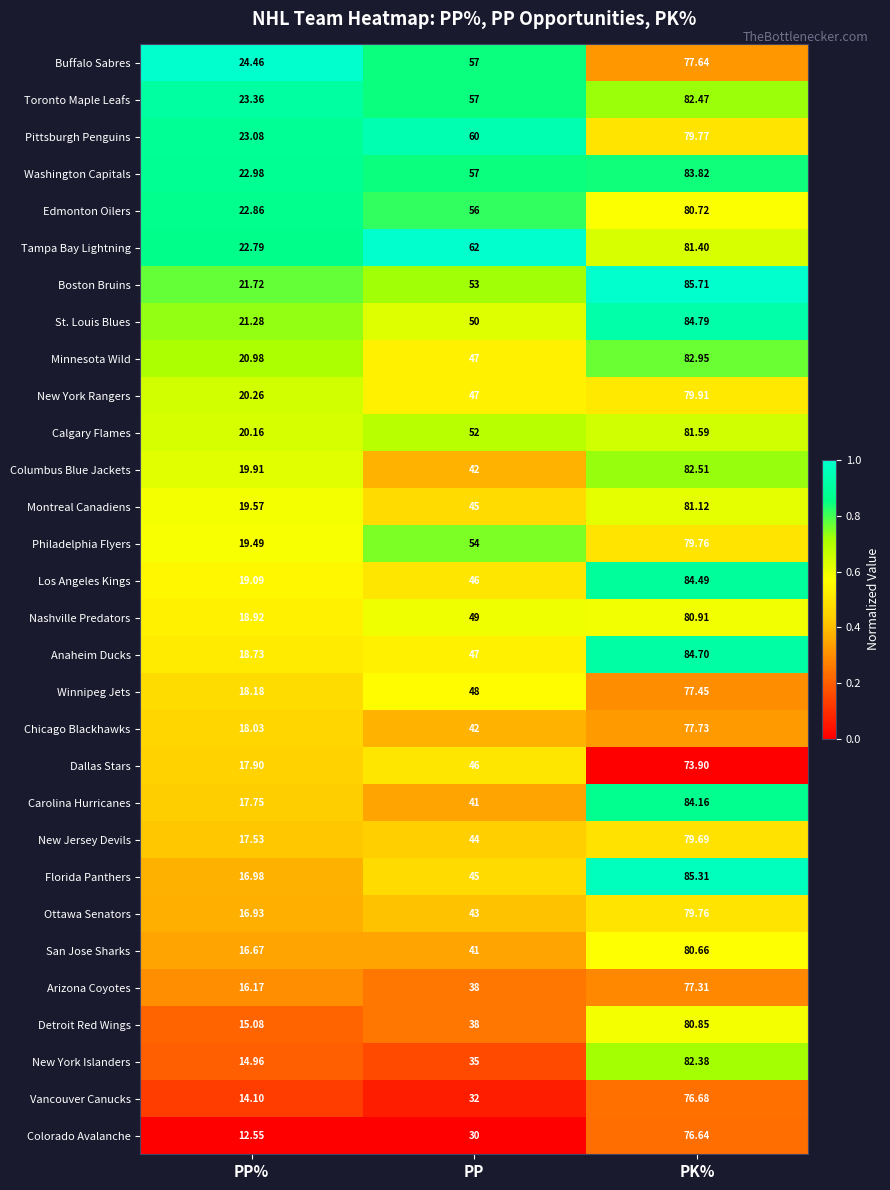

List the labels in order of Nashville Predators value, largest first.

PK%, PP, PP%